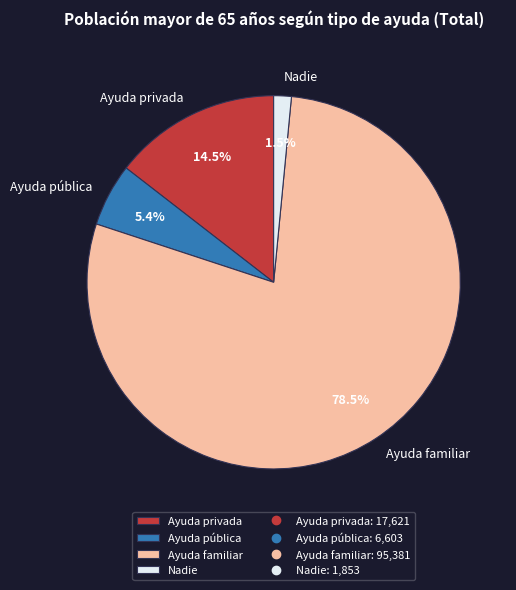

Which category has the biggest portion of the pie?

Ayuda familiar